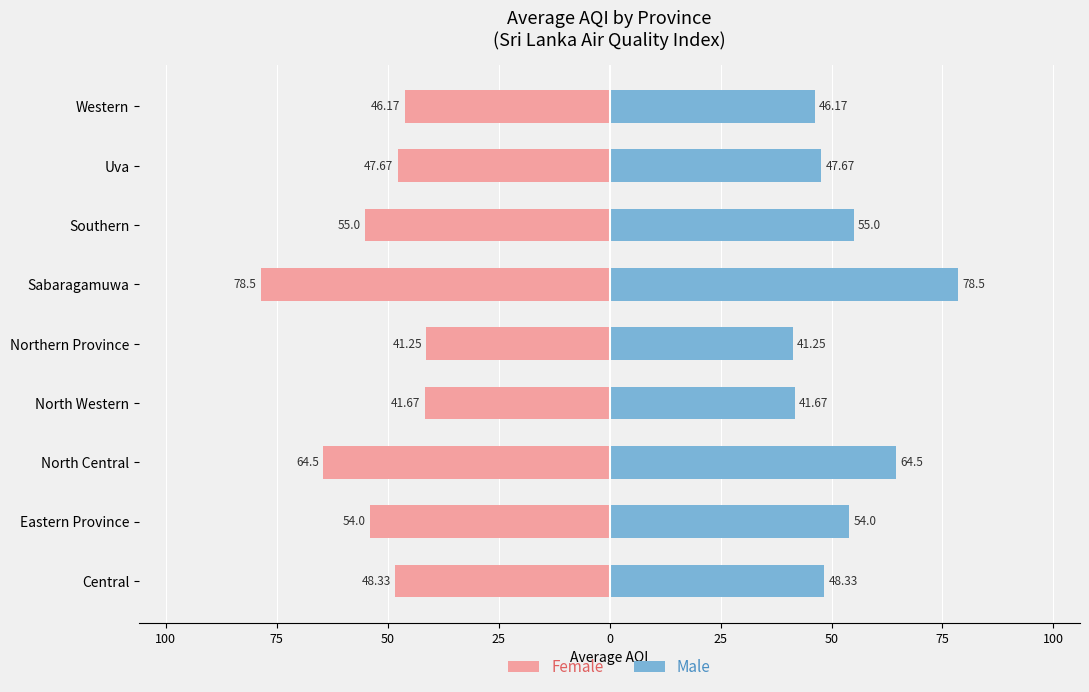

What is the average value of the Female series?

-53.0